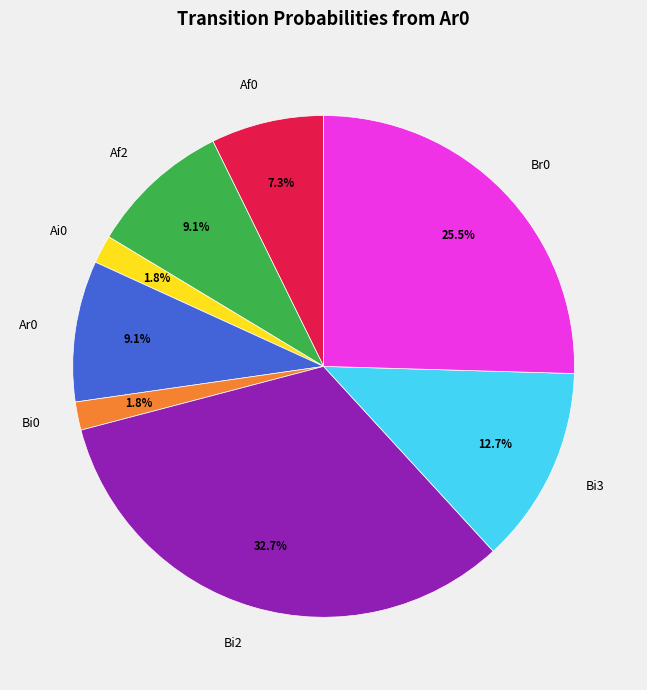

Is Bi3 the majority of the pie?

No